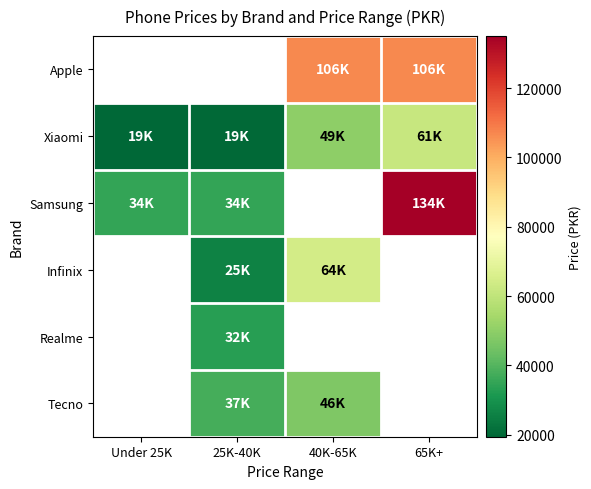

What is the maximum value shown in the chart?

134999.0